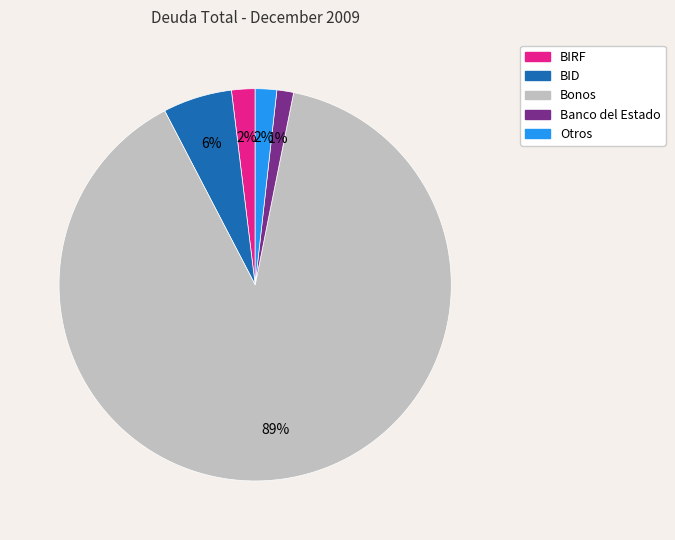

To the nearest percent, what is the average slice percentage?

20%